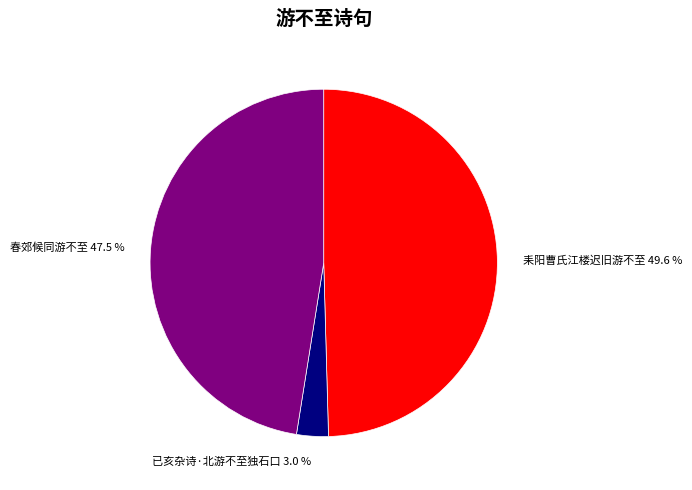

Which slice is the largest?

耒阳曹氏江楼迟旧游不至